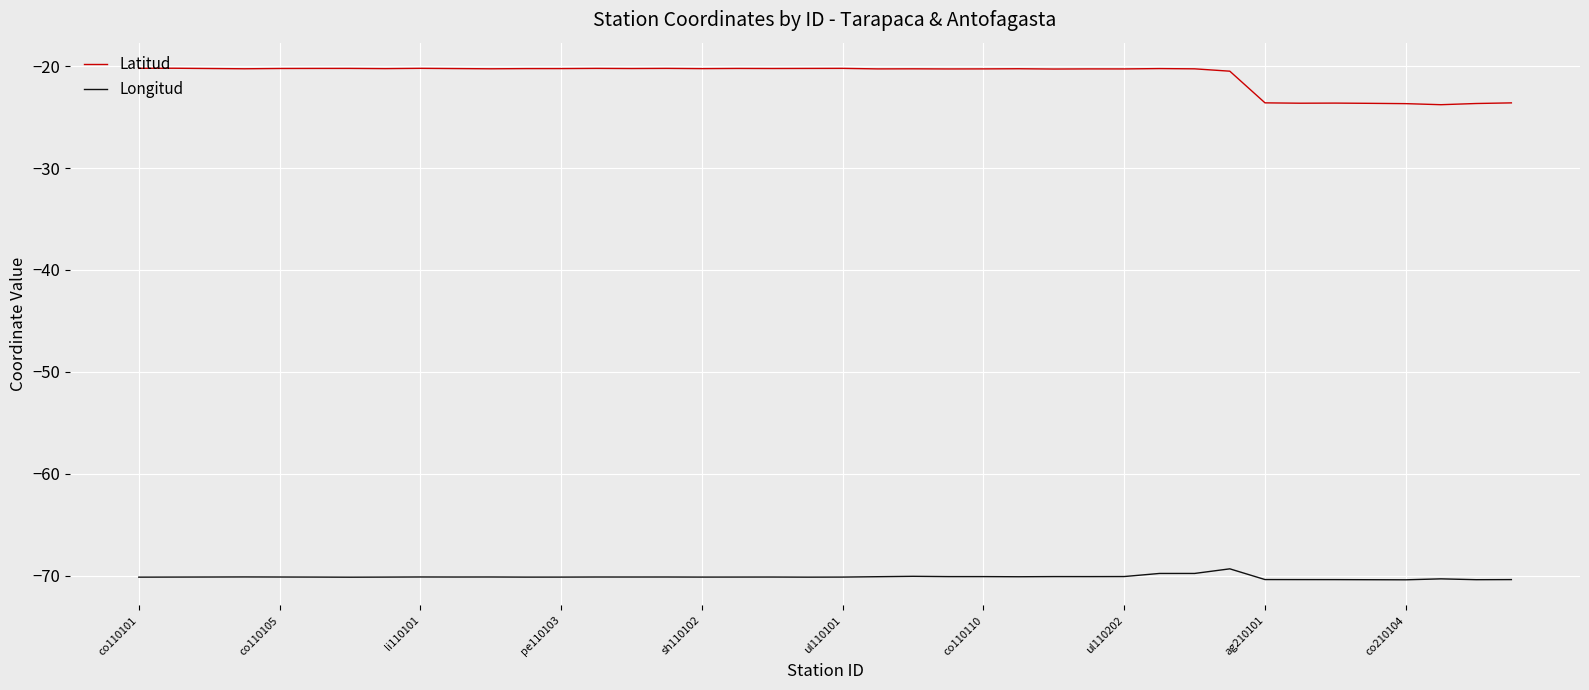

What is the maximum value for Longitud?

-69.3